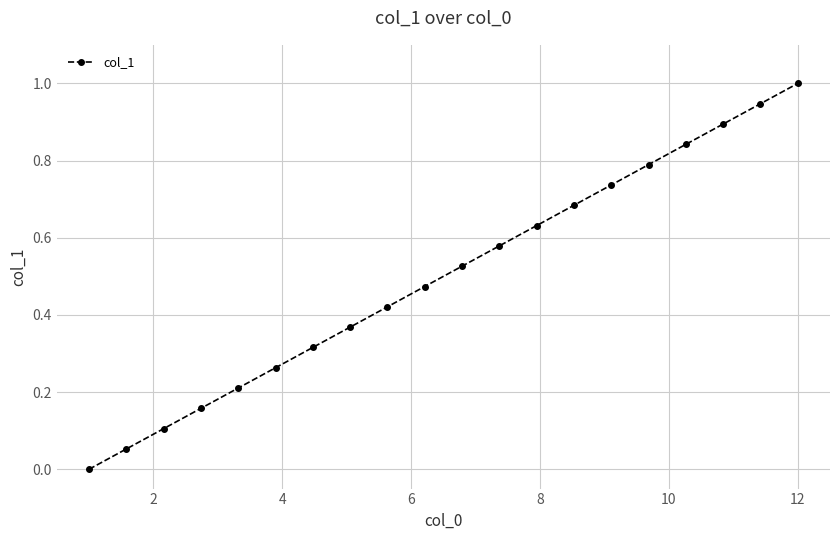

True or false: there are more than 1 points higher than both neighbors.

False